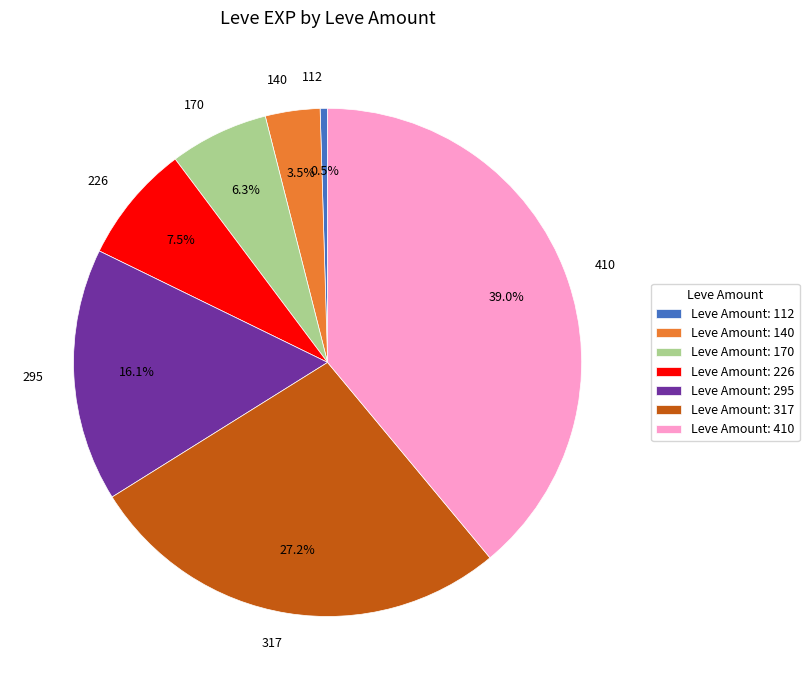

Is 112 the majority of the pie?

No